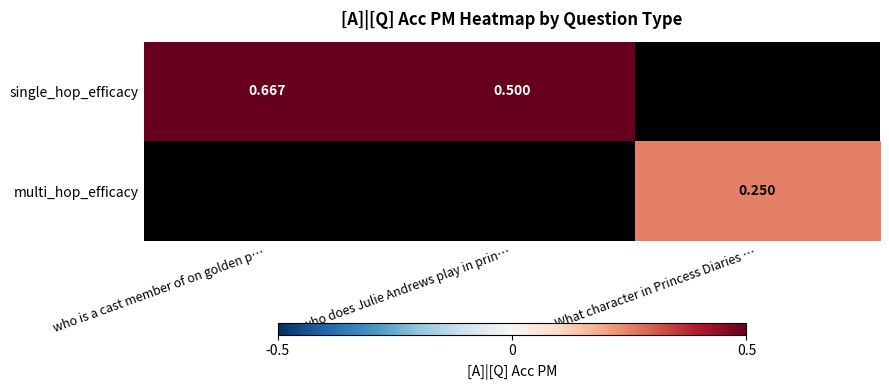

The value of multi_hop_efficacy at What character in Princess Diaries … is 0.2. True or false?

True